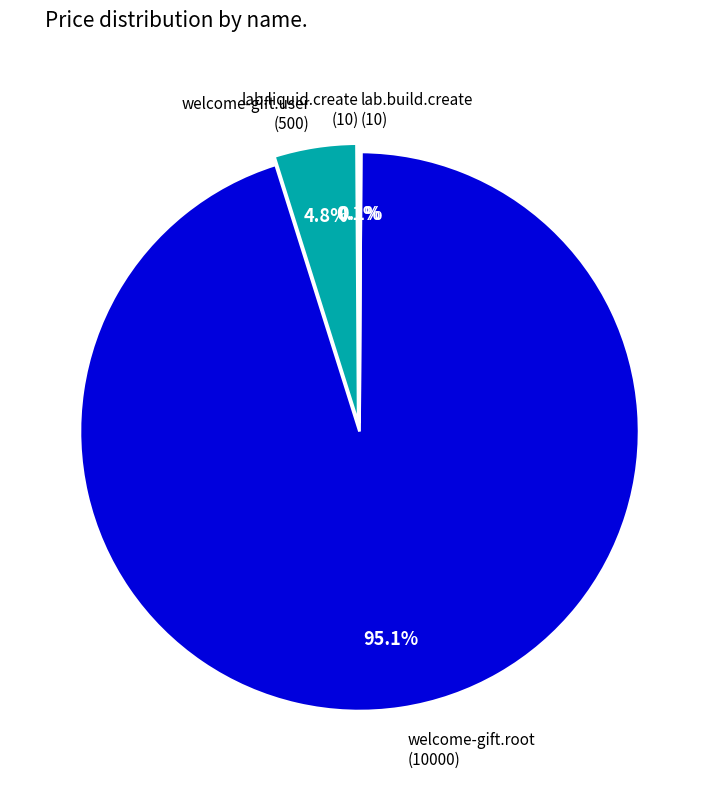

To the nearest percent, what is the difference between the largest and smallest slice percentages?

95%